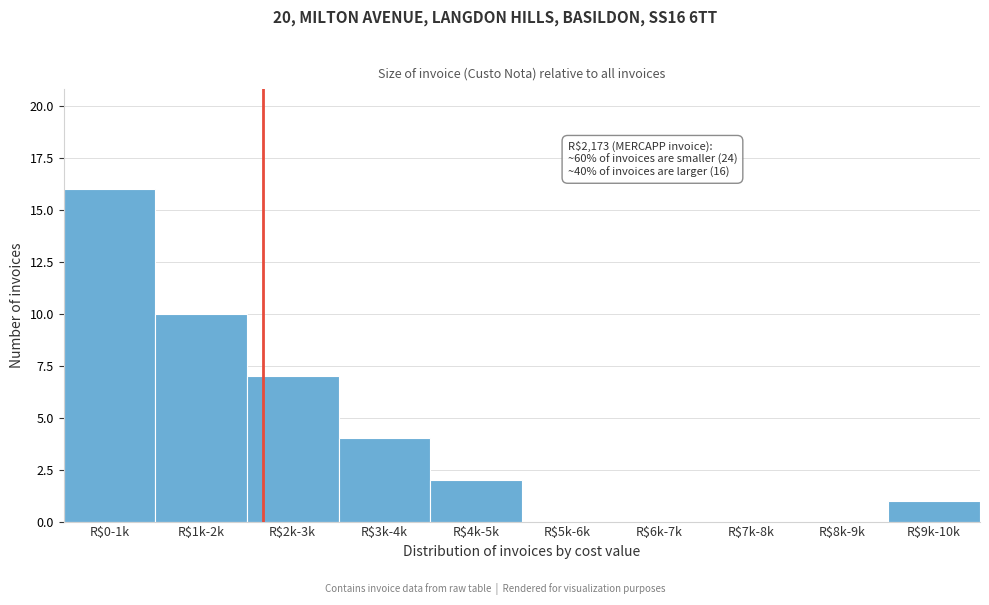

What is the sum of all values?

40